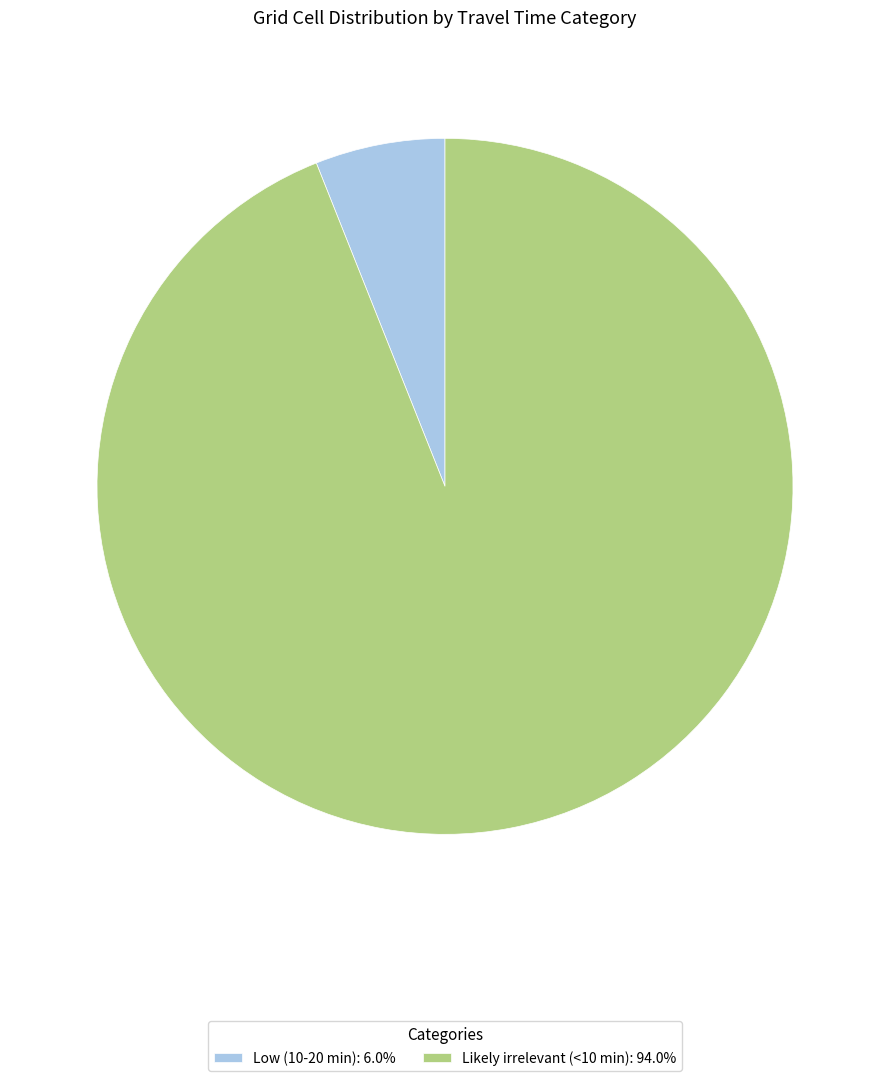

Is it true that Likely irrelevant (<10 min) is 79% of the pie?

False